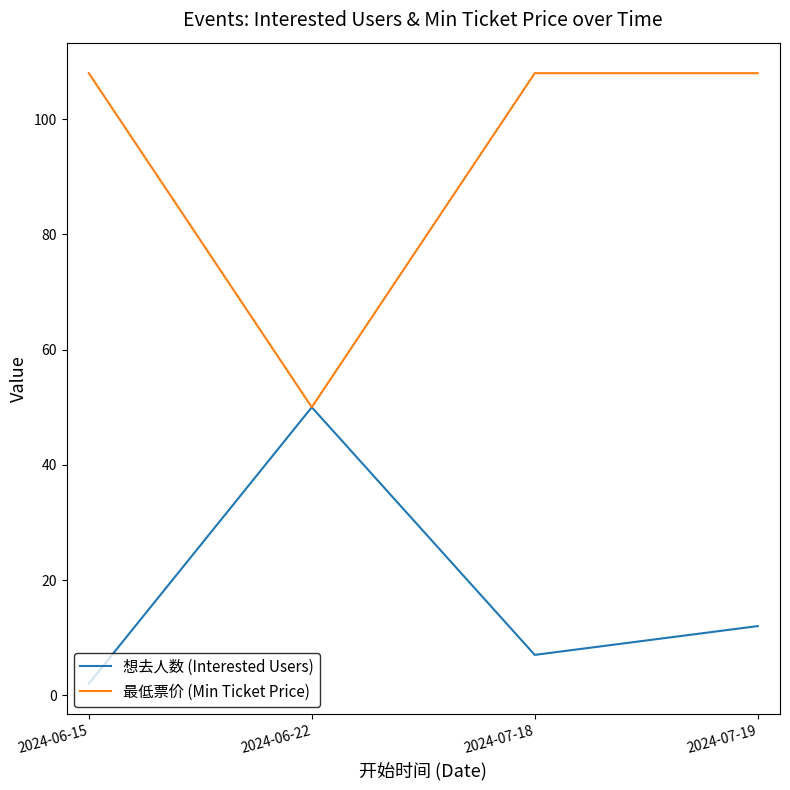

Reading right to left, what are all the values shown in this chart?

想去人数 (Interested Users): 2024-07-19=12	2024-07-18=7	2024-06-22=50	2024-06-15=2
最低票价 (Min Ticket Price): 2024-07-19=108	2024-07-18=108	2024-06-22=50	2024-06-15=108